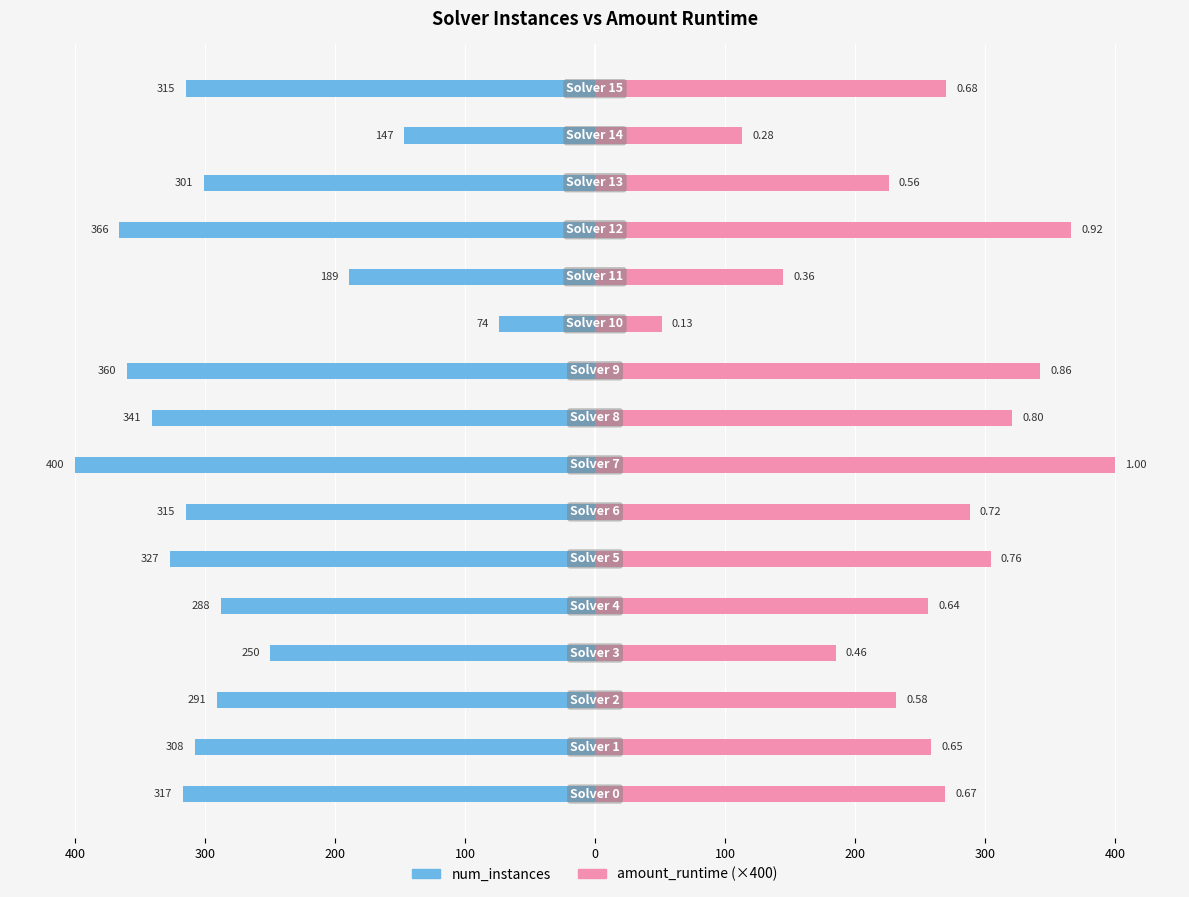

Reading right to left, extract all data points from this chart.

num_instances: -315.0	-147.0	-301.0	-366.0	-189.0	-74.0	-360.0	-341.0	-400.0	-315.0	-327.0	-288.0	-250.0	-291.0	-308.0	-317.0
amount_runtime (×400): 270.0	113.0	225.8	366.0	144.8	51.2	342.2	321.0	400.0	288.1	304.2	255.9	185.1	231.3	258.4	269.5